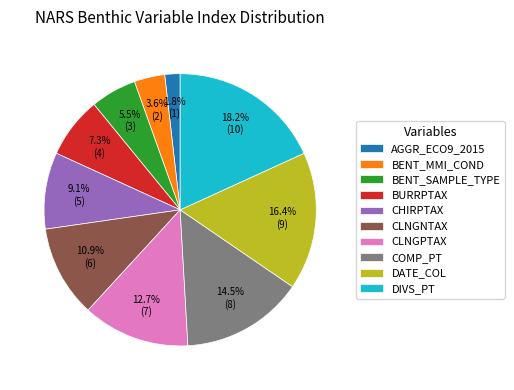

To the nearest percent, what portion does CLNGPTAX represent?

13%